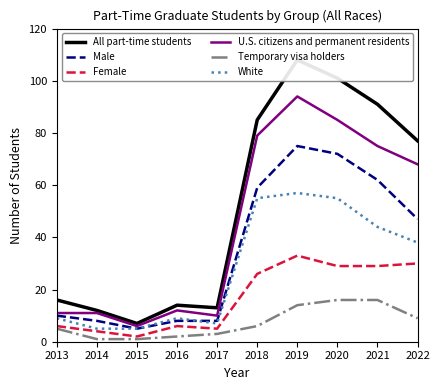

Where is Male nearest to the value 40?

2022